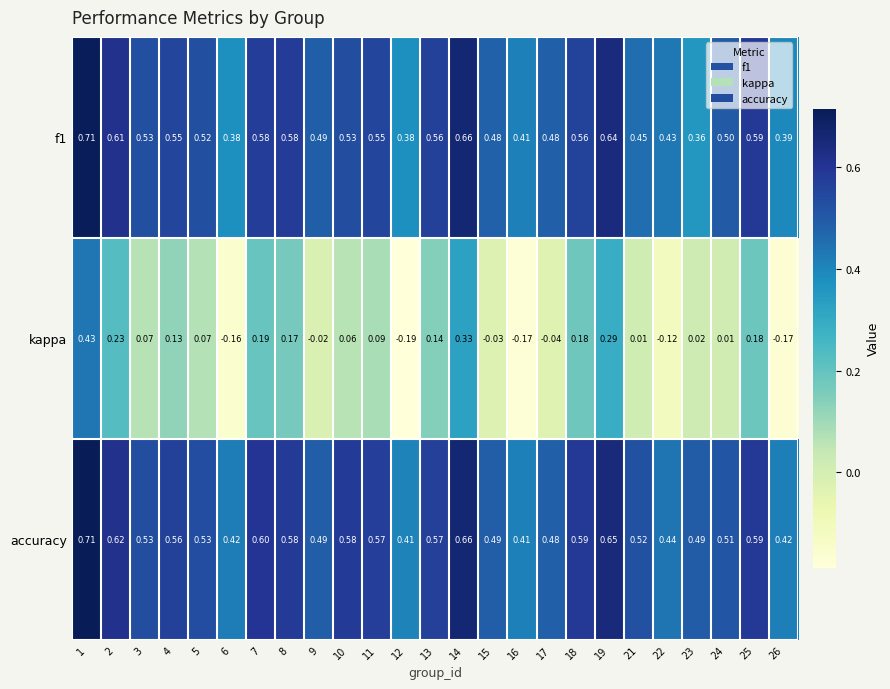

Which series has the largest total across all categories?

accuracy